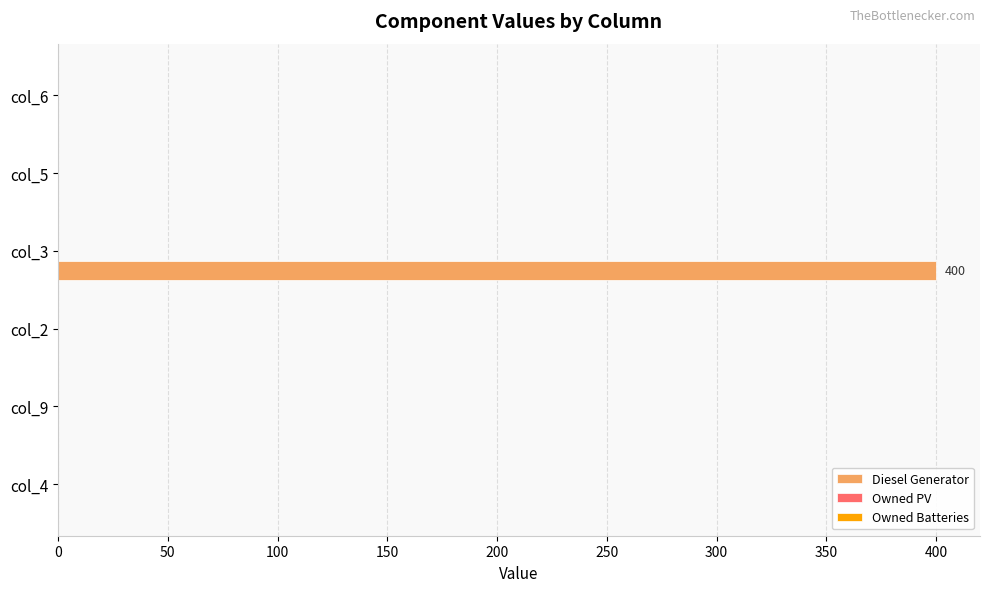

Which category has the highest value across all series?

col_3